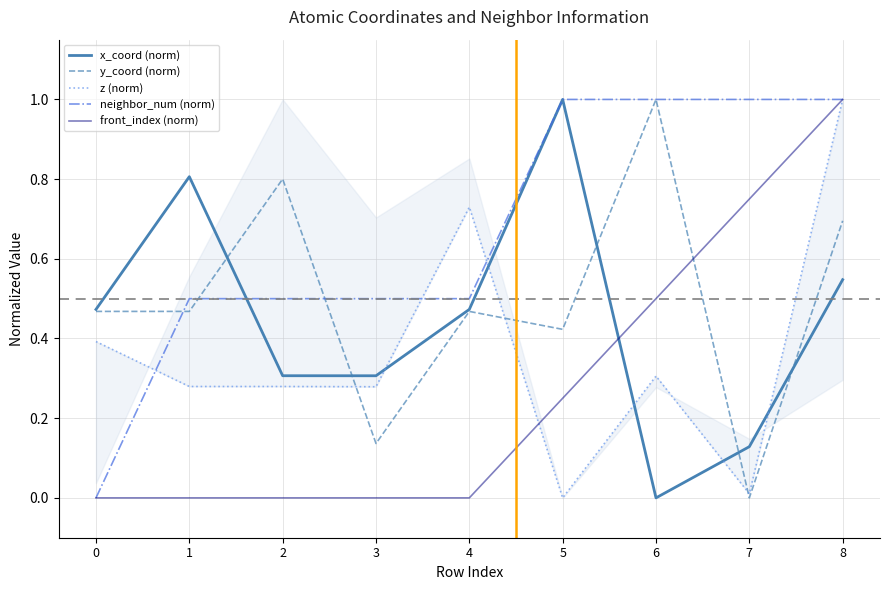

True or false: y_coord (norm) has a value of 0.7 at 8.

True